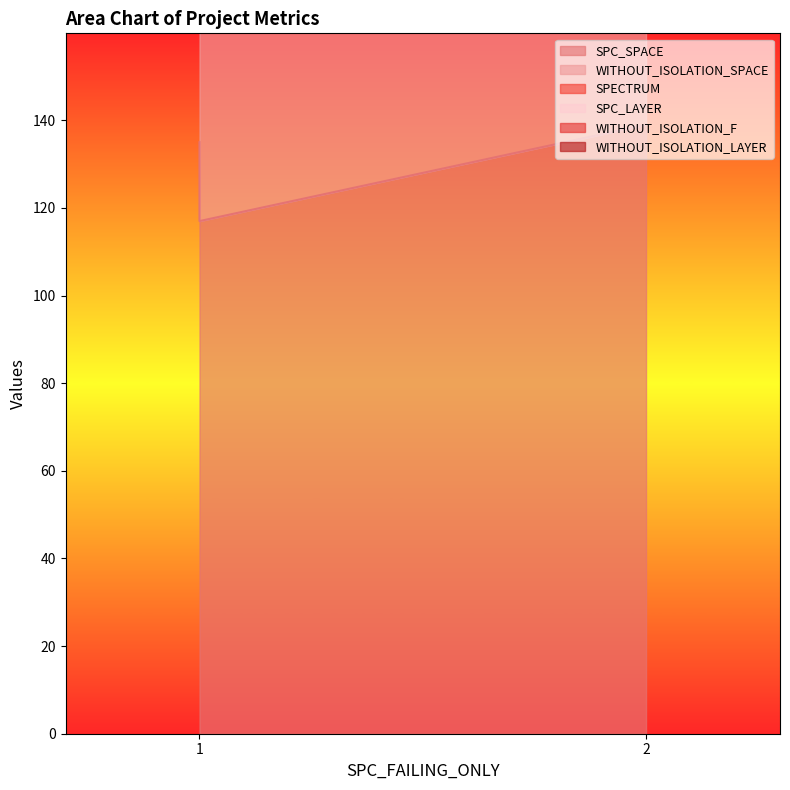

What is the minimum value for WITHOUT_ISOLATION_LAYER?

1